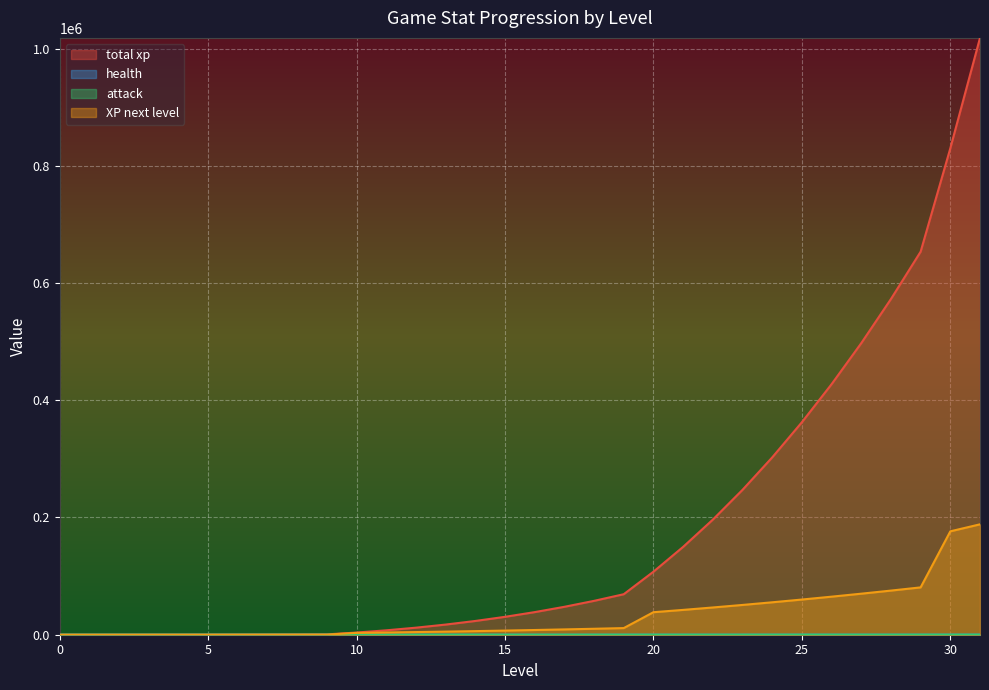

Reading left to right, transcribe all the data shown in this chart.

total xp: 1	4	13	32	65	115	187	285	412	572	3709	7505	12022	17323	23471	30528	38558	47623	57785	69107	107524	149879	196364	247171	302492	362518	427443	497458	572755	653526	829927	1018284
health: 4	5	6	7	8	9	10	11	12	13	15	17	19	21	23	25	27	30	33	36	39	43	47	51	56	61	66	72	78	85	92	100
attack: 1	2	3	4	5	6	7	8	9	10	11	12	13	14	15	16	17	18	19	20	21	23	25	27	29	31	33	35	37	39	41	44
XP next level: 1	3	9	19	33	50	72	98	127	160	3137	3796	4517	5301	6148	7057	8030	9065	10162	11322	38417	42355	46485	50807	55321	60026	64925	70015	75297	80771	176401	188357